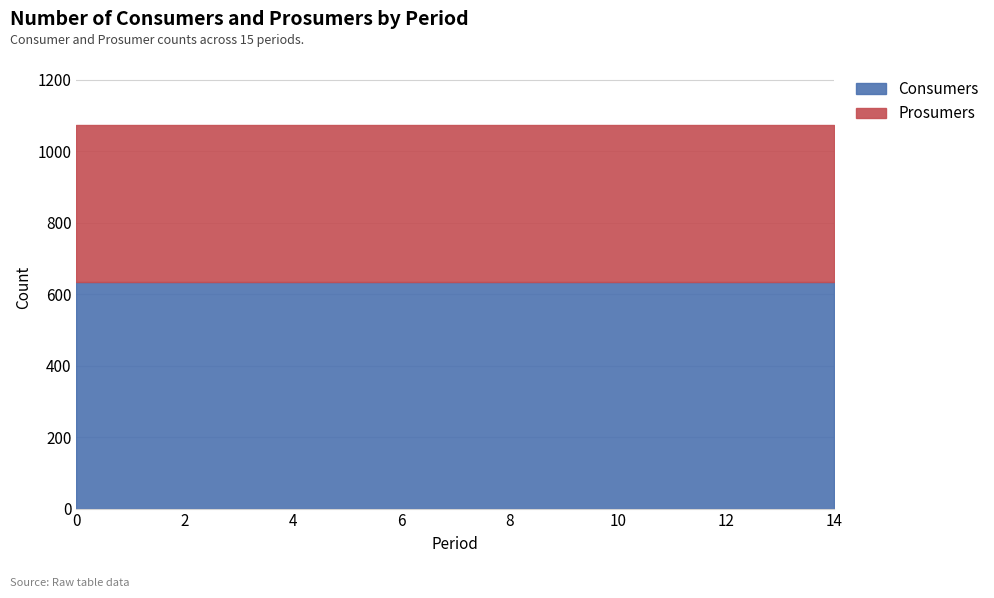

Is it true that Consumers equals 635 at 11?

True